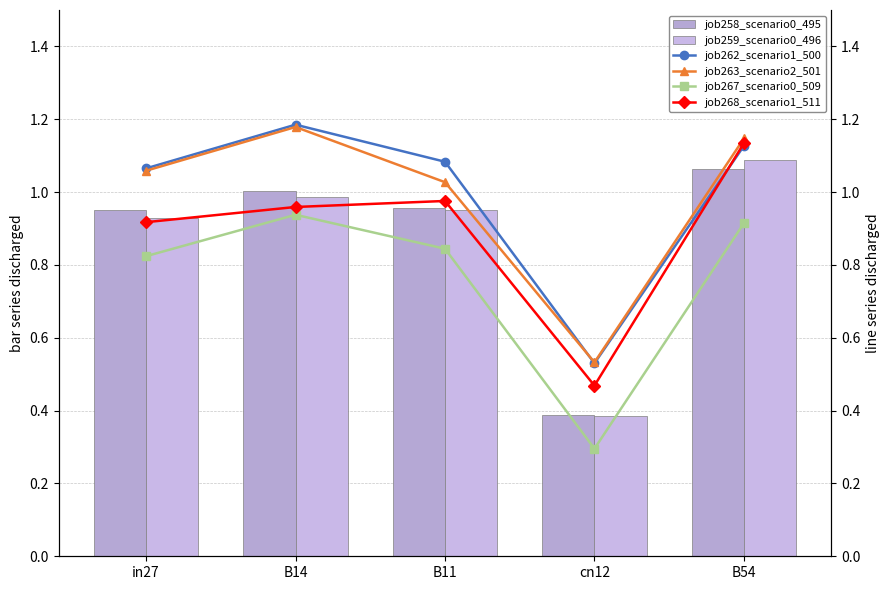

Reading left to right, what are all the values shown in this chart?

job258_scenario0_495: in27=0.9	B14=1.0	B11=1.0	cn12=0.4	B54=1.1
job259_scenario0_496: in27=0.9	B14=1.0	B11=1.0	cn12=0.4	B54=1.1
job262_scenario1_500: in27=1.1	B14=1.2	B11=1.1	cn12=0.5	B54=1.1
job263_scenario2_501: in27=1.1	B14=1.2	B11=1.0	cn12=0.5	B54=1.1
job267_scenario0_509: in27=0.8	B14=0.9	B11=0.8	cn12=0.3	B54=0.9
job268_scenario1_511: in27=0.9	B14=1.0	B11=1.0	cn12=0.5	B54=1.1